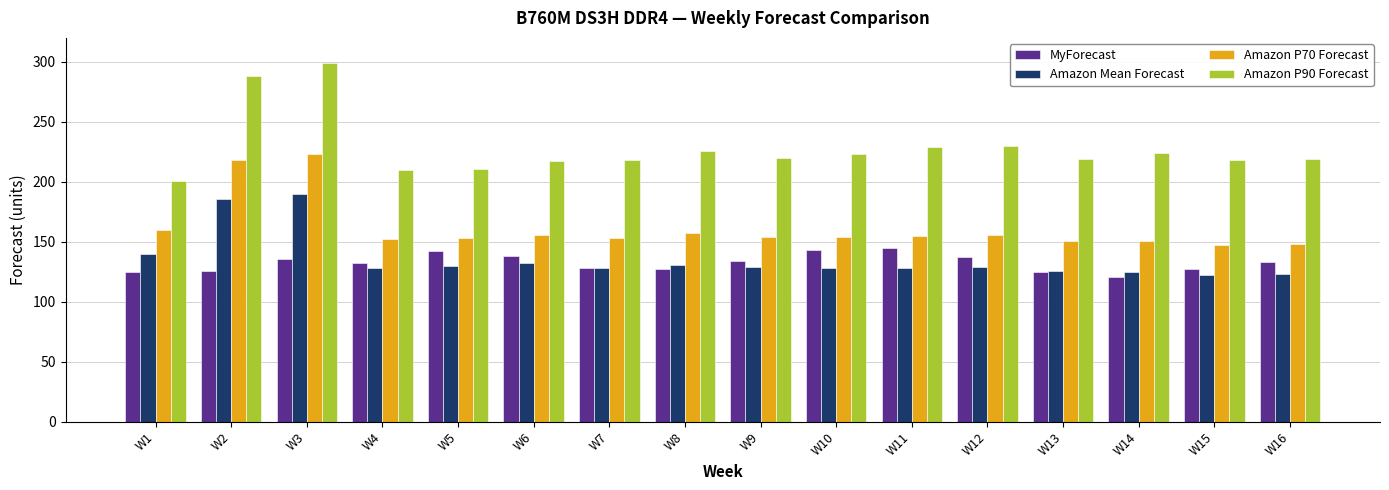

How many values in the MyForecast series are below 133?

8